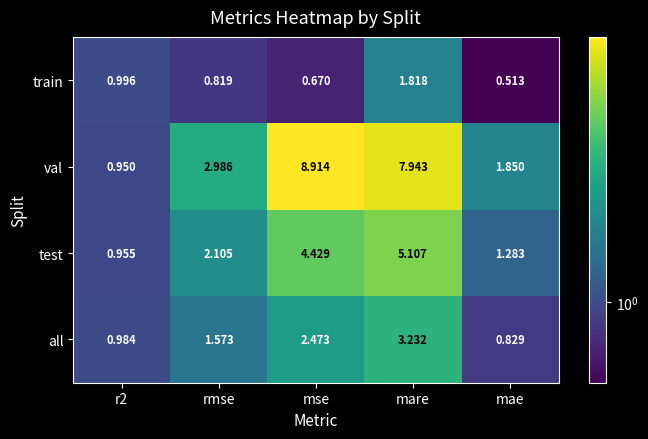

List the series in order of their peak value, highest first.

val, test, all, train